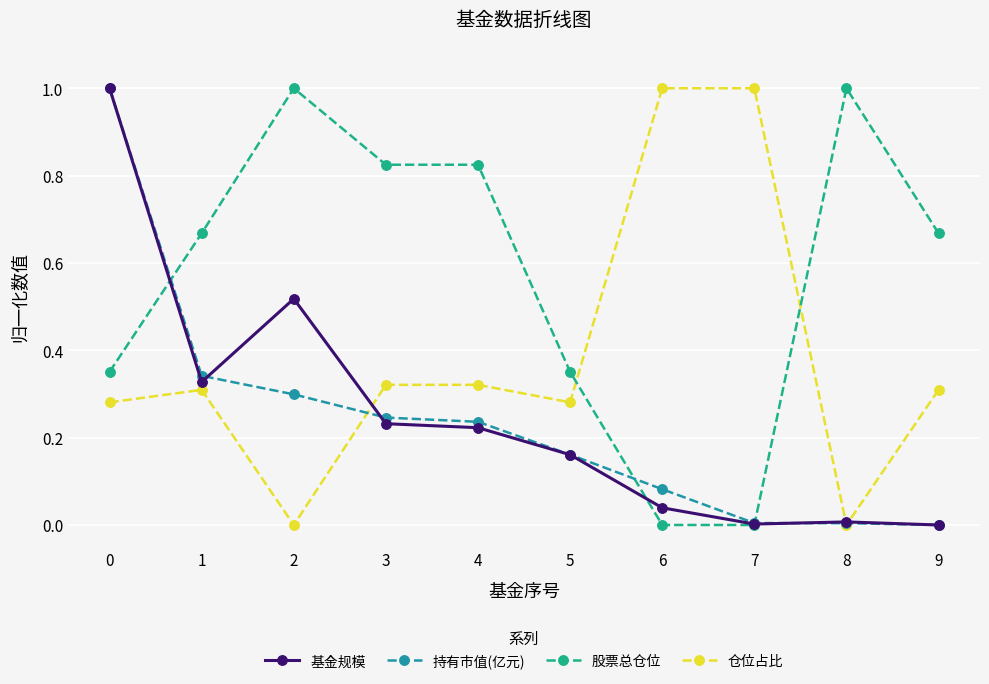

True or false: 股票总仓位 has more than 1 interior local peaks.

True